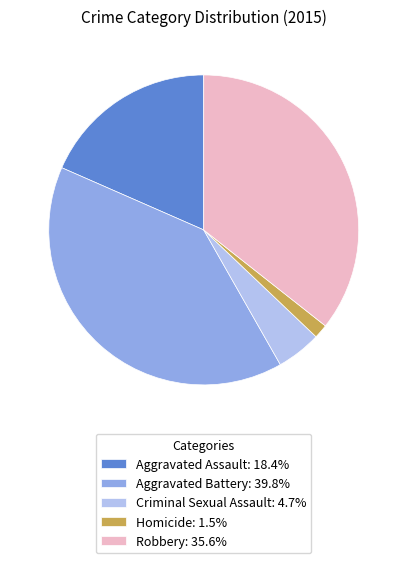

What is the ratio of the value at Aggravated Assault: 18.4% to the value at Criminal Sexual Assault: 4.7%?

3.9